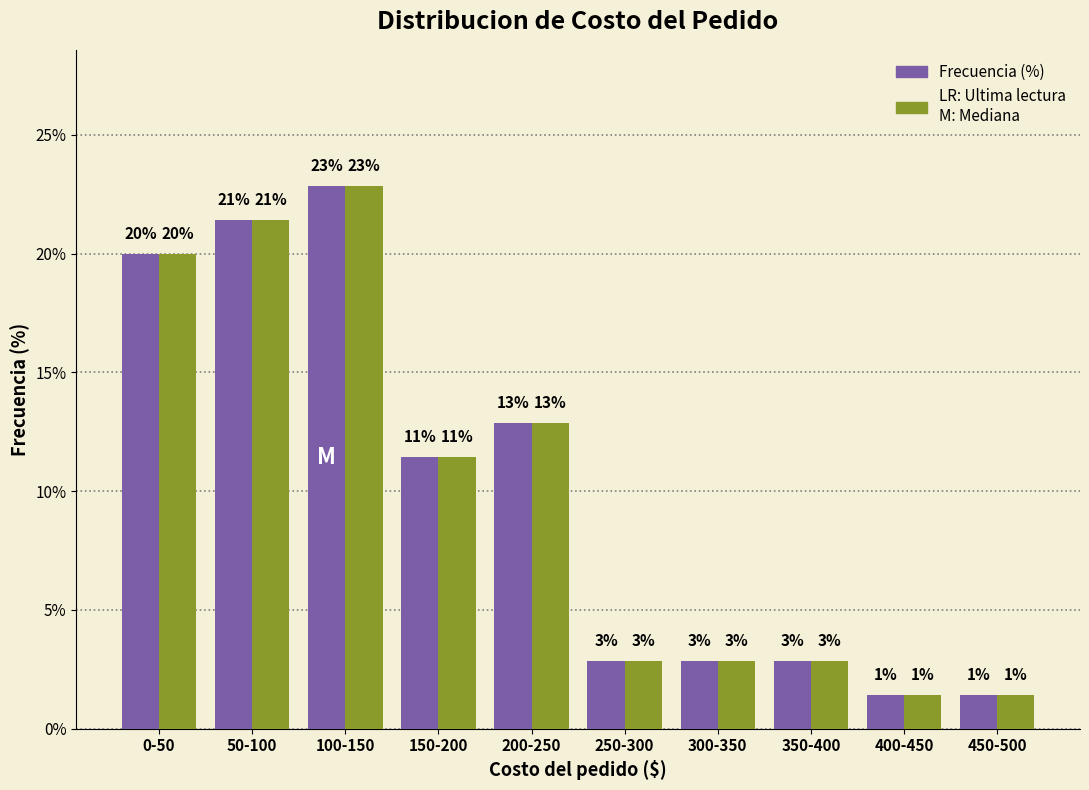

How many bars are there in total?

20